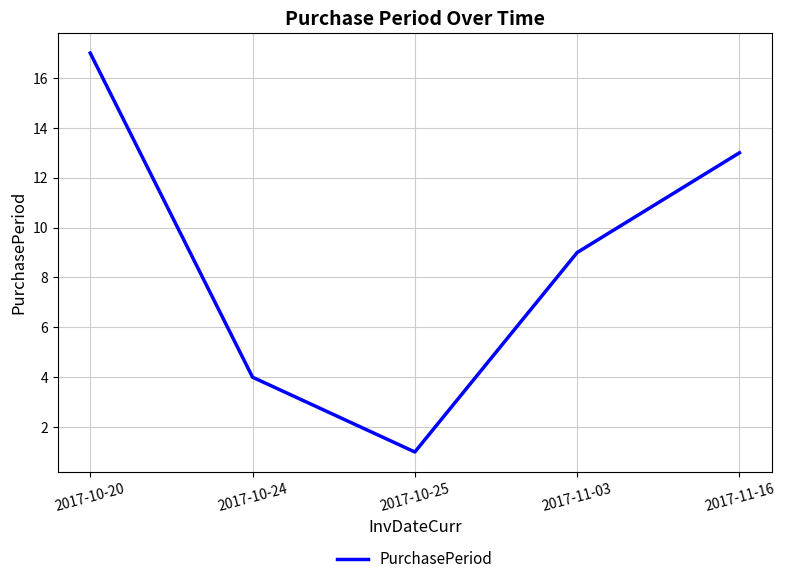

Where is the first local minimum?

2017-10-25